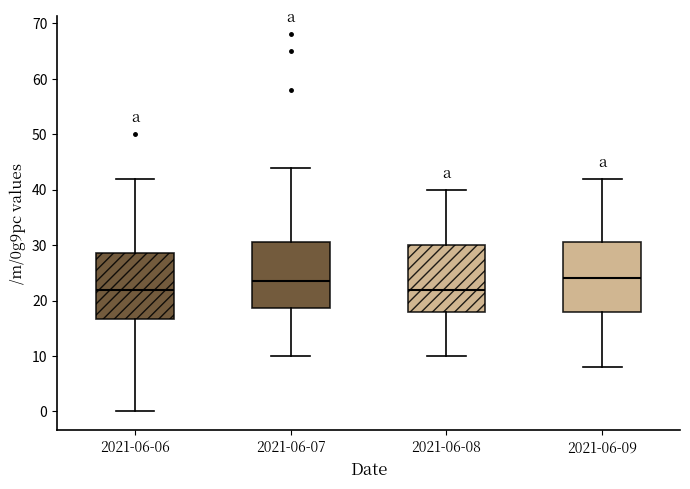

Where does the median line of the box for 2021-06-09 sit on the y-axis? The values are not printed on the chart, so give them approximately, as read against the axis.

24